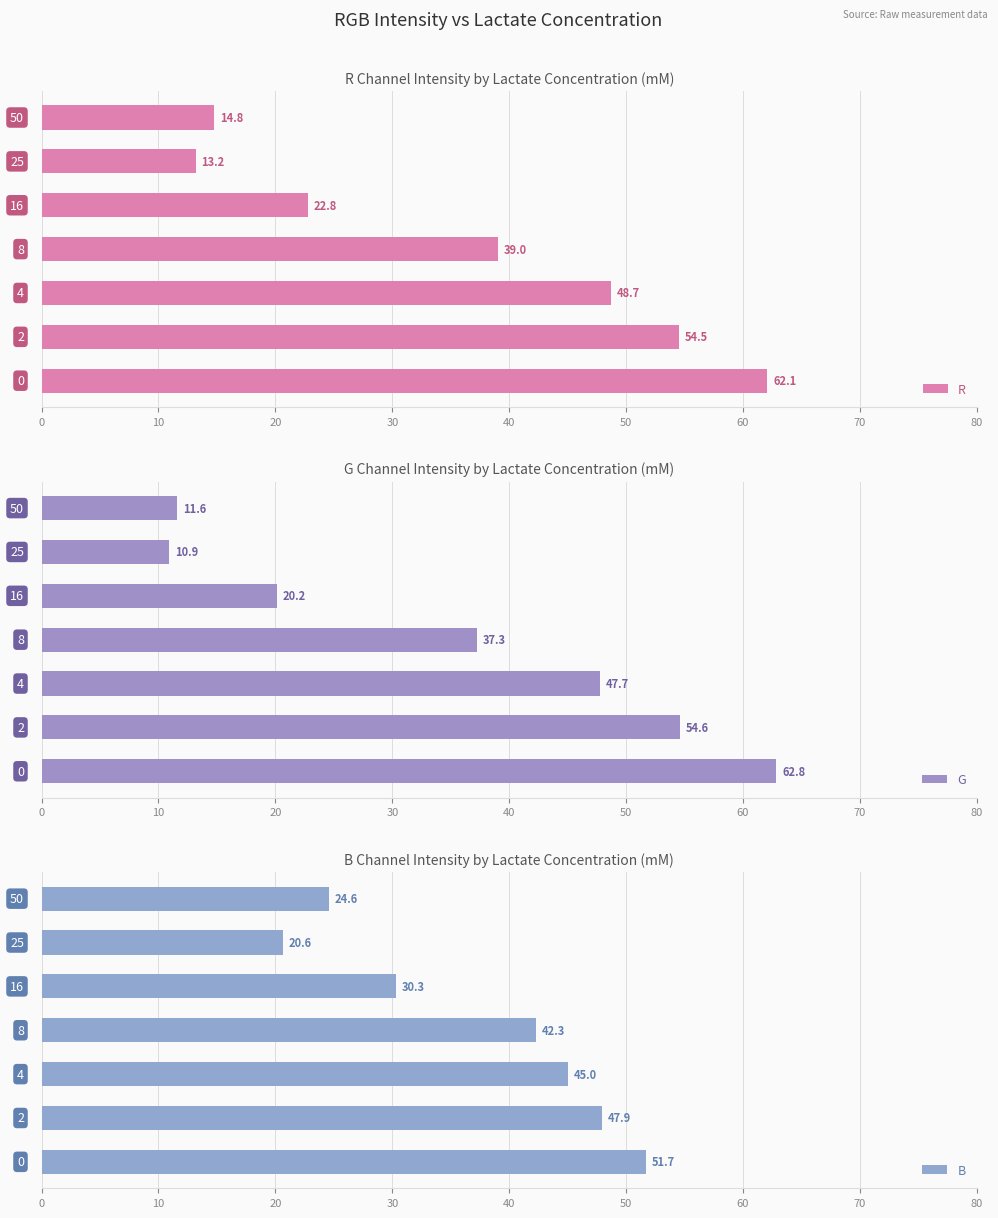

What is the difference between the second highest and second lowest values in the B series?

23.3